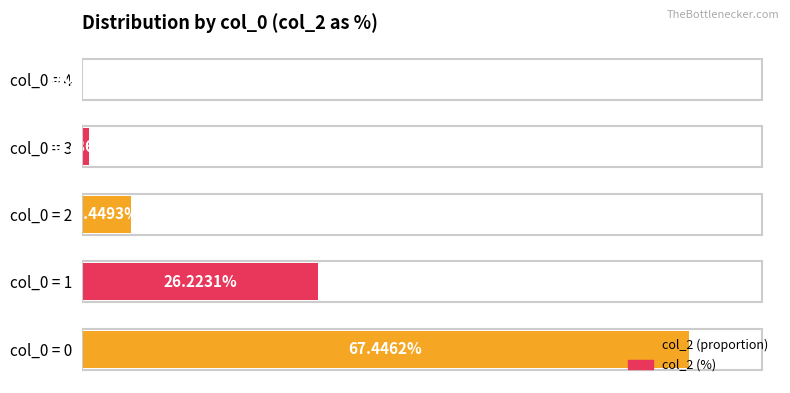

Between col_0 = 2 and col_0 = 0, which is larger?

col_0 = 0